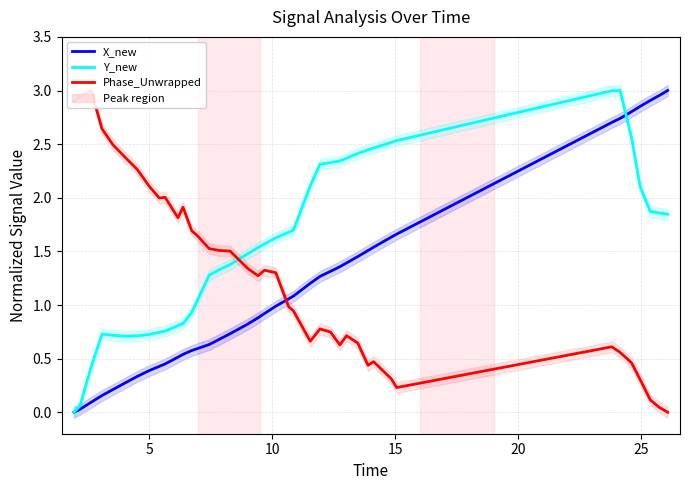

Rank the series by their maximum value, from lowest to highest.

X_new, Y_new, Phase_Unwrapped